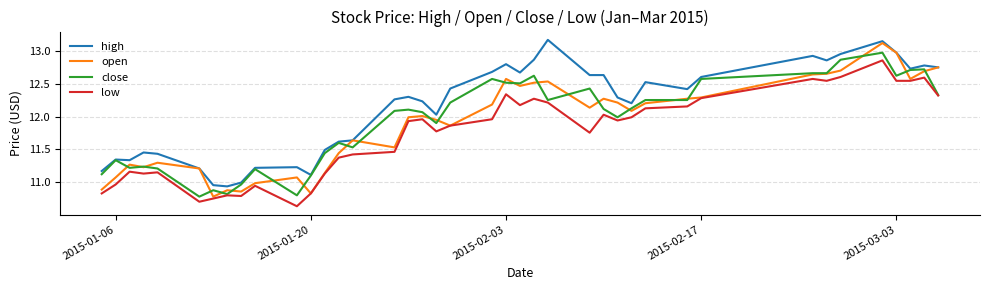

True or false: low and high intersect in this chart.

False